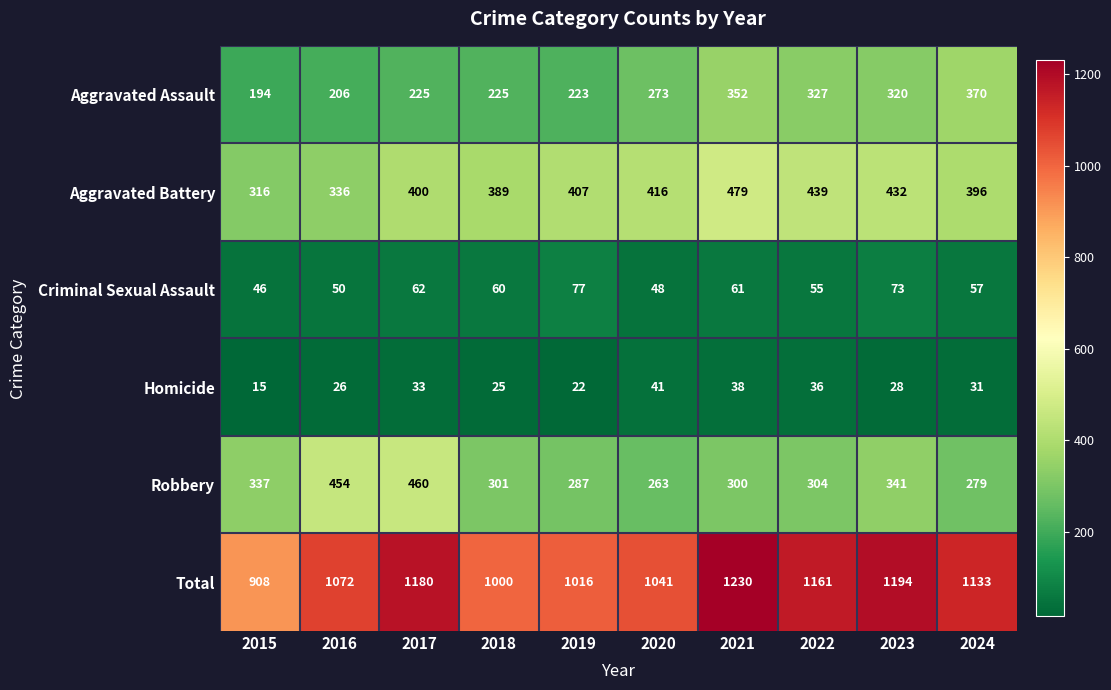

Which series has the largest range (max minus min)?

Total